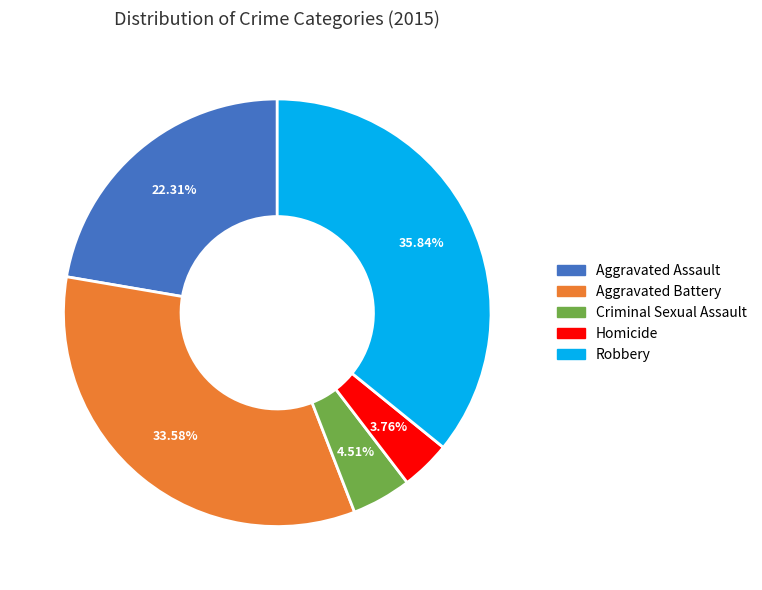

Between Homicide and Aggravated Assault, which is larger?

Aggravated Assault